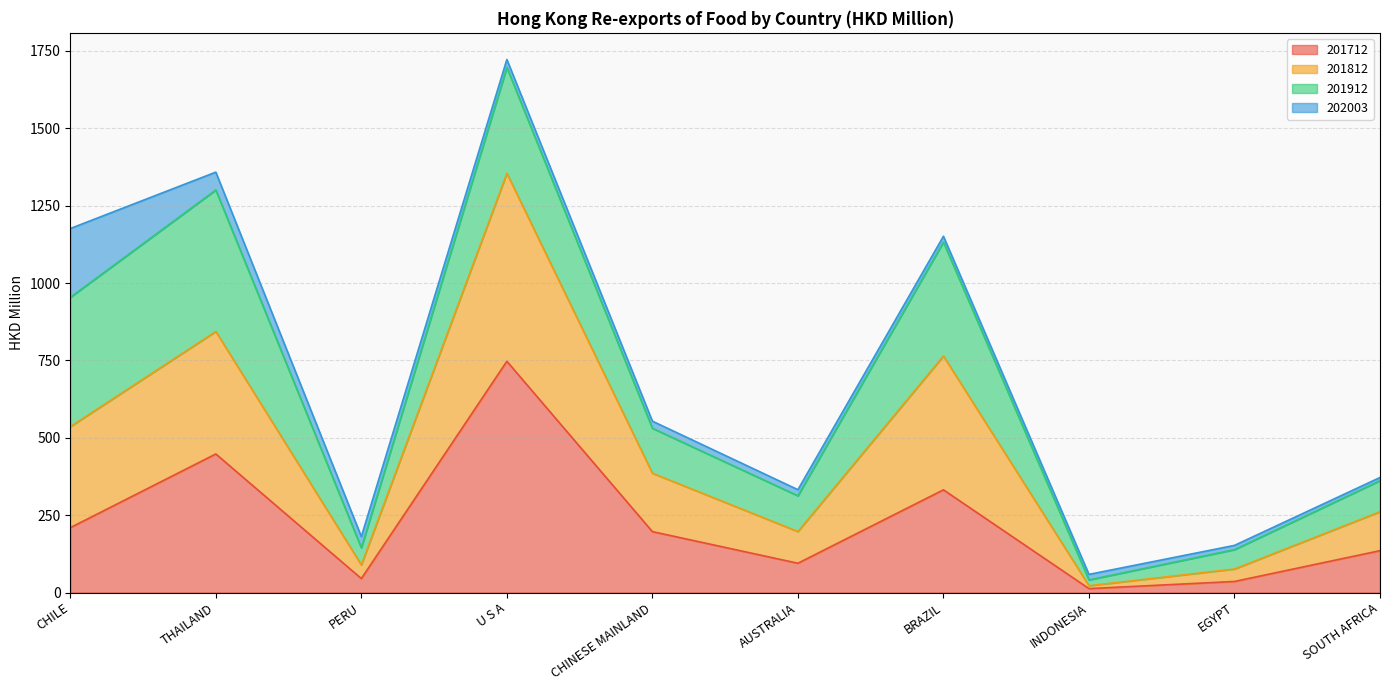

True or false: 201812 and 201712 intersect in this chart.

False